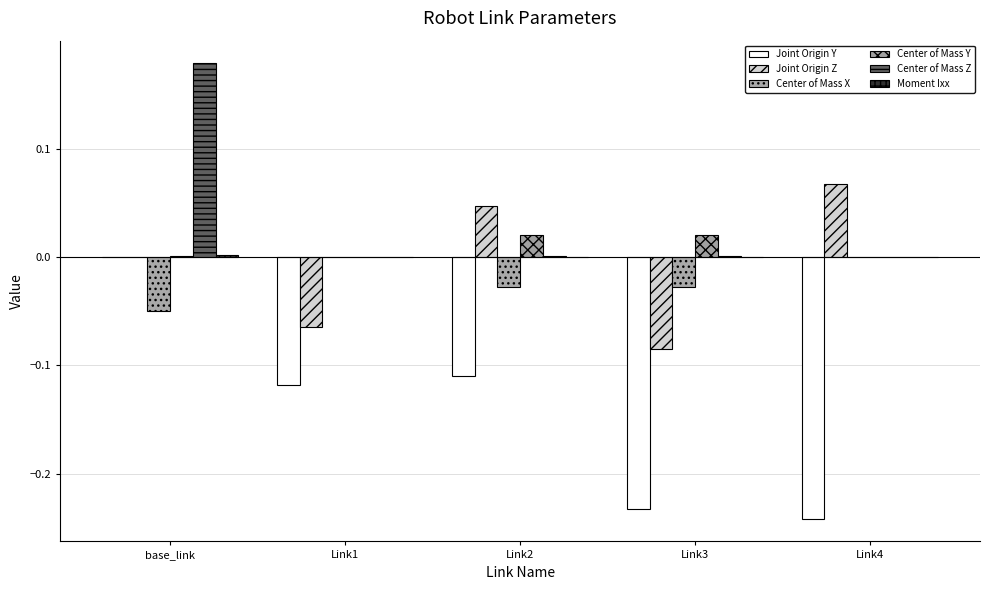

How many series are shown in this chart?

6